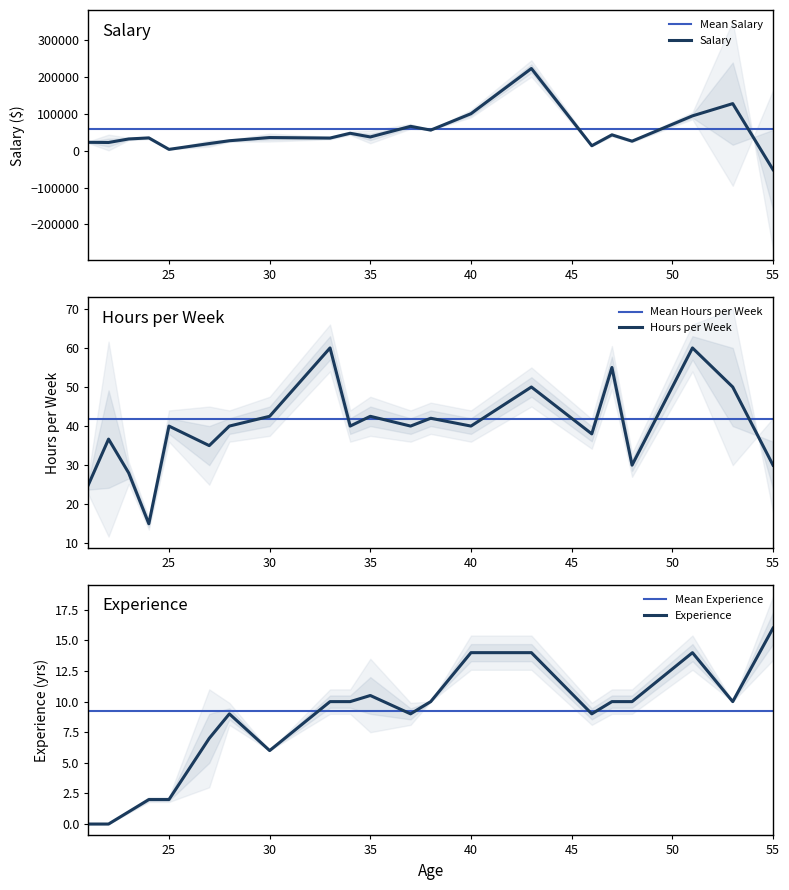

The Avg Salary series shows 100000.4 at 40. True or false?

True